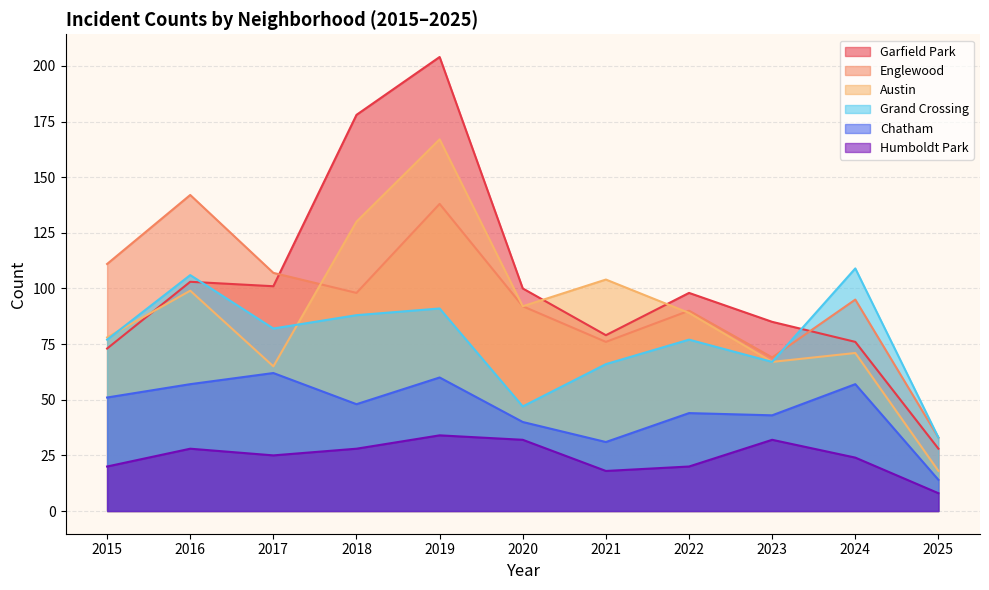

How many lines are shown in the chart?

6